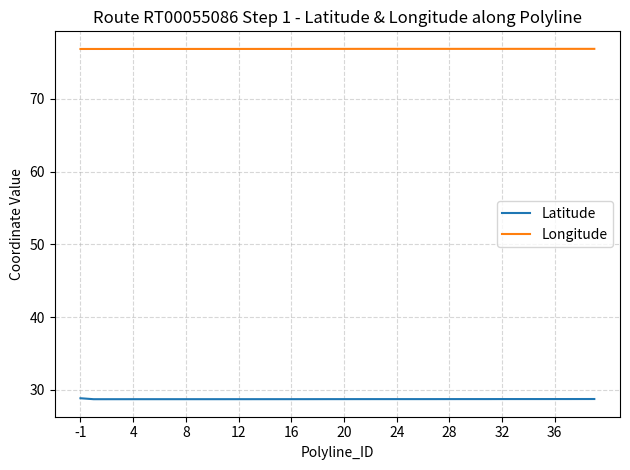

What are all the series names shown in the legend?

Latitude, Longitude